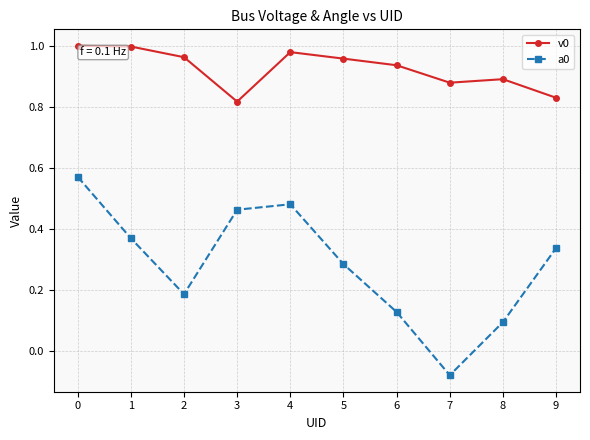

Which category has the lowest value across all series?

7